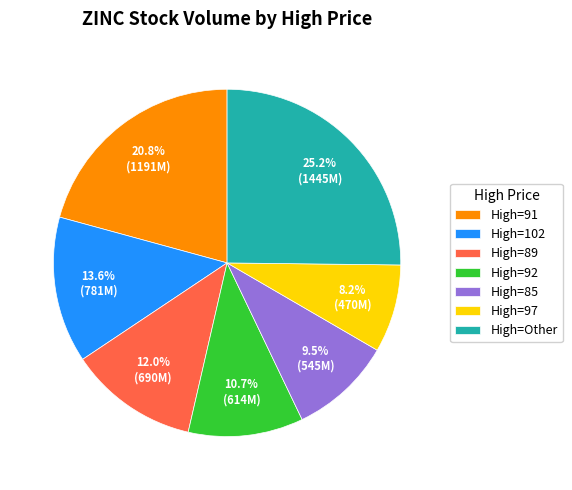

Which category has the smallest portion of the pie?

High=97